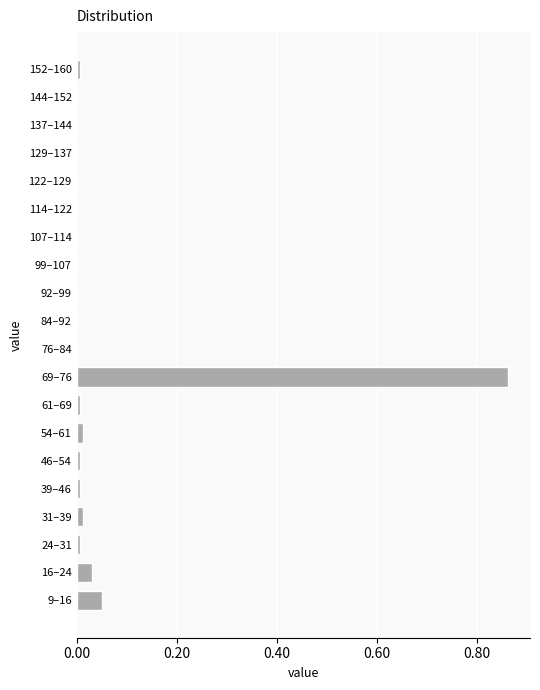

What is the sum of all values?

1.0